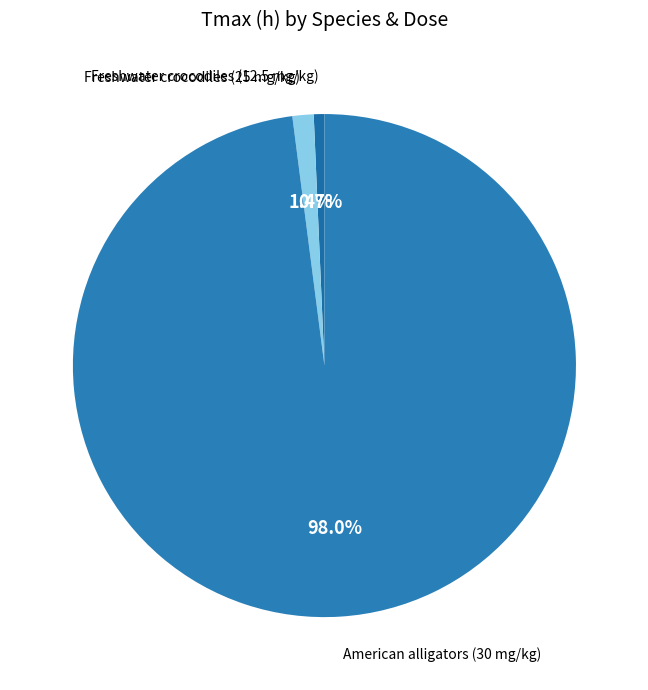

Which has a higher value, Freshwater crocodiles (12.5 mg/kg) or American alligators (30 mg/kg)?

American alligators (30 mg/kg)